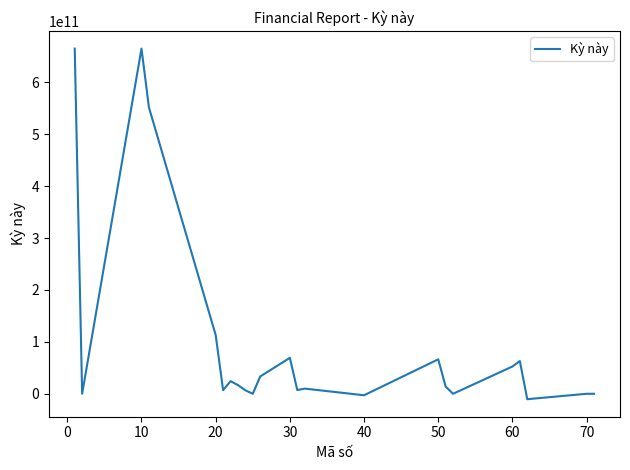

What is the greatest value displayed?

664764301616